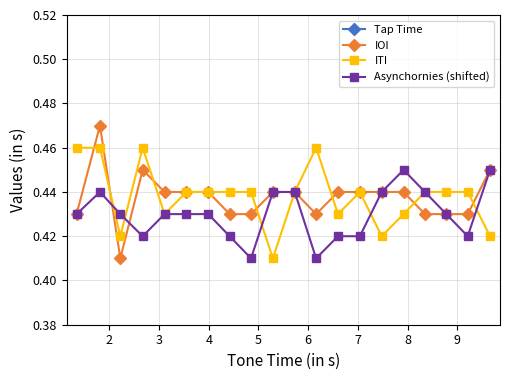

Does the chart have visible grid lines?

Yes